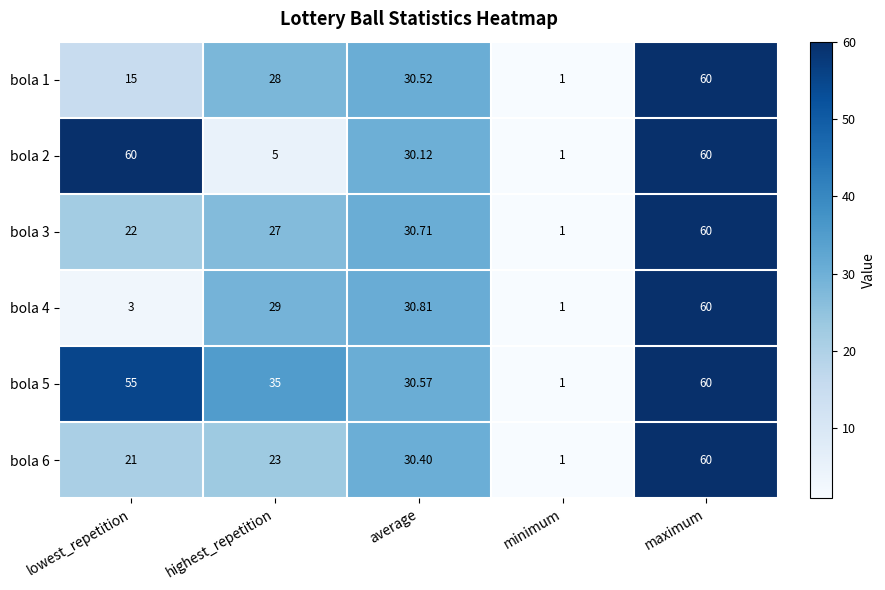

What is the spread (max minus min) of values at lowest_repetition?

57.0